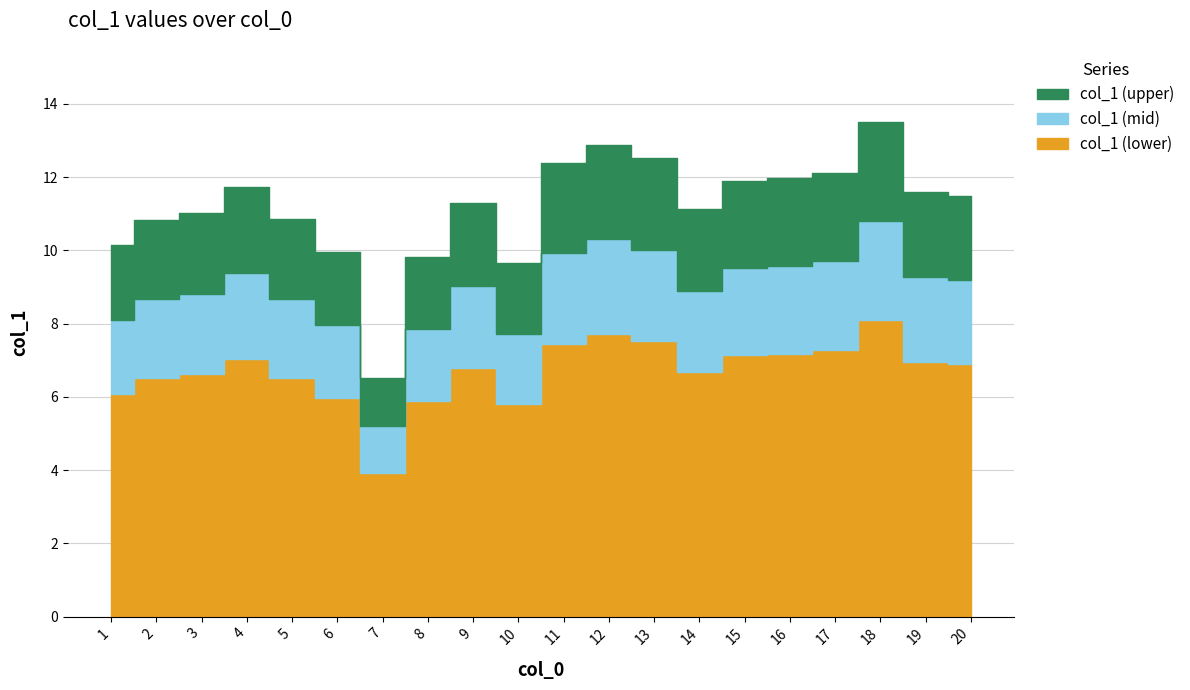

What value does the data have at 7?

6.5